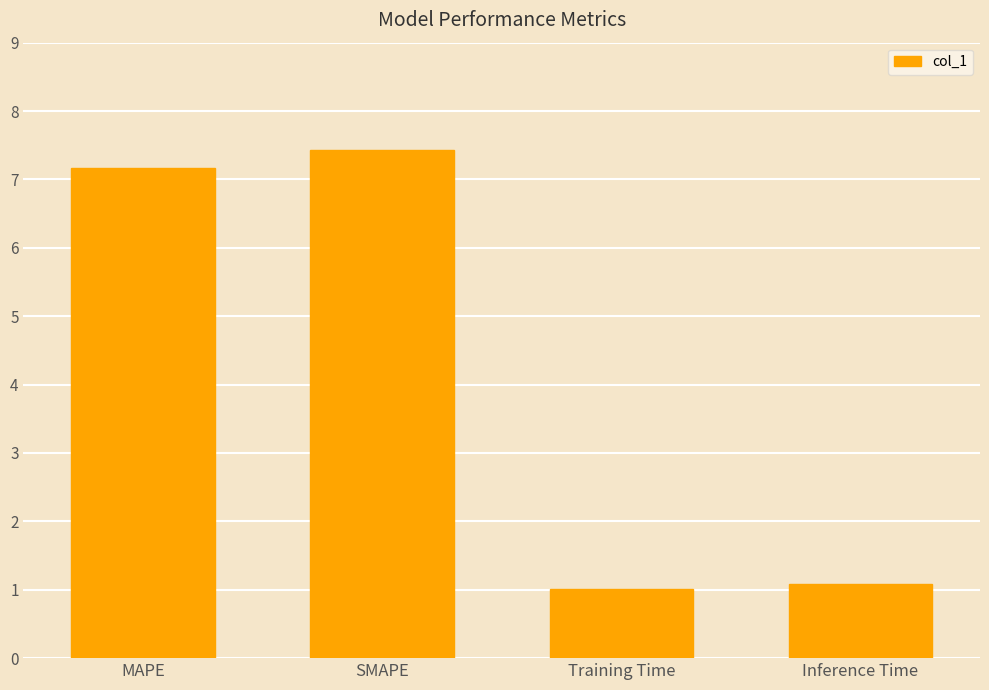

Where does the data first go above 7?

MAPE